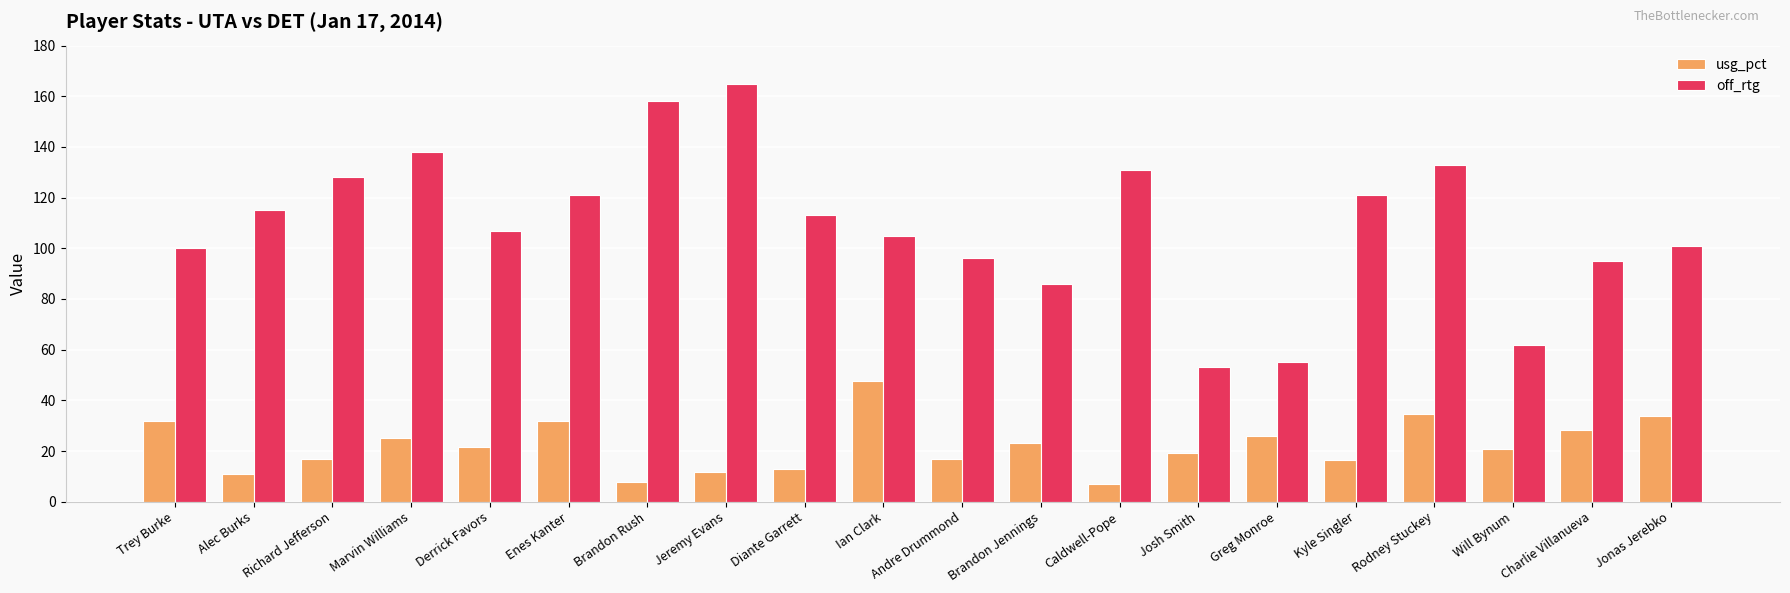

List the series in order of their overall mean, highest first.

off_rtg, usg_pct